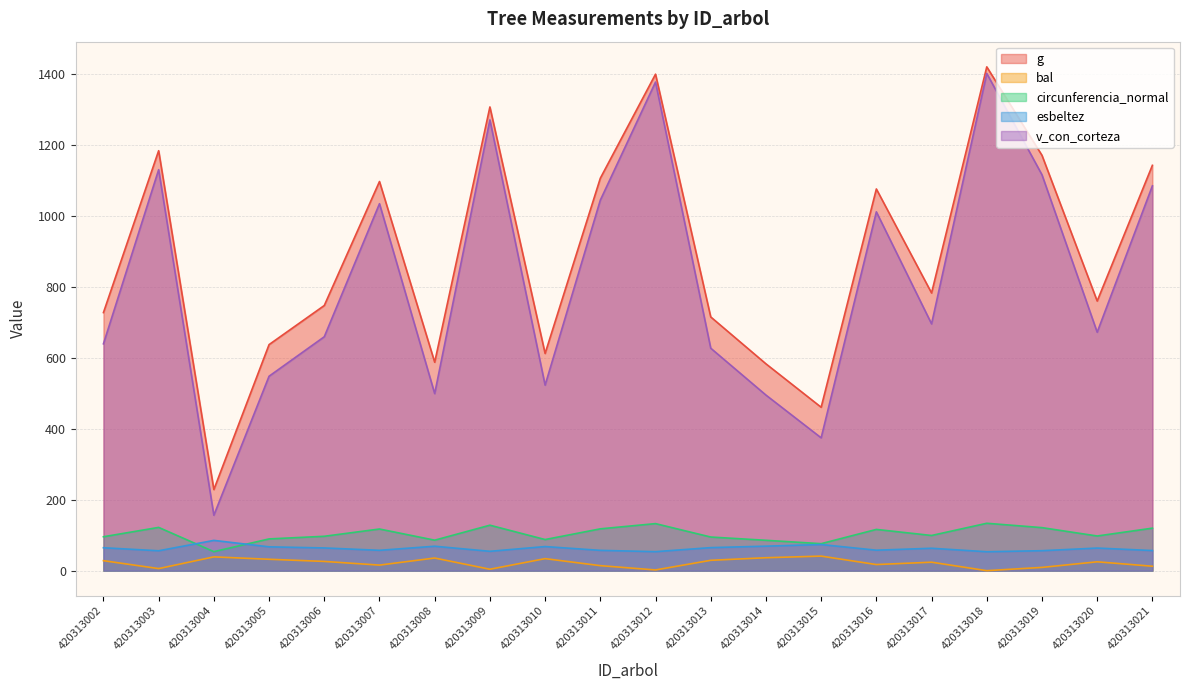

Rank the series at 420313011 from lowest to highest value.

bal, esbeltez, circunferencia_normal, v_con_corteza, g